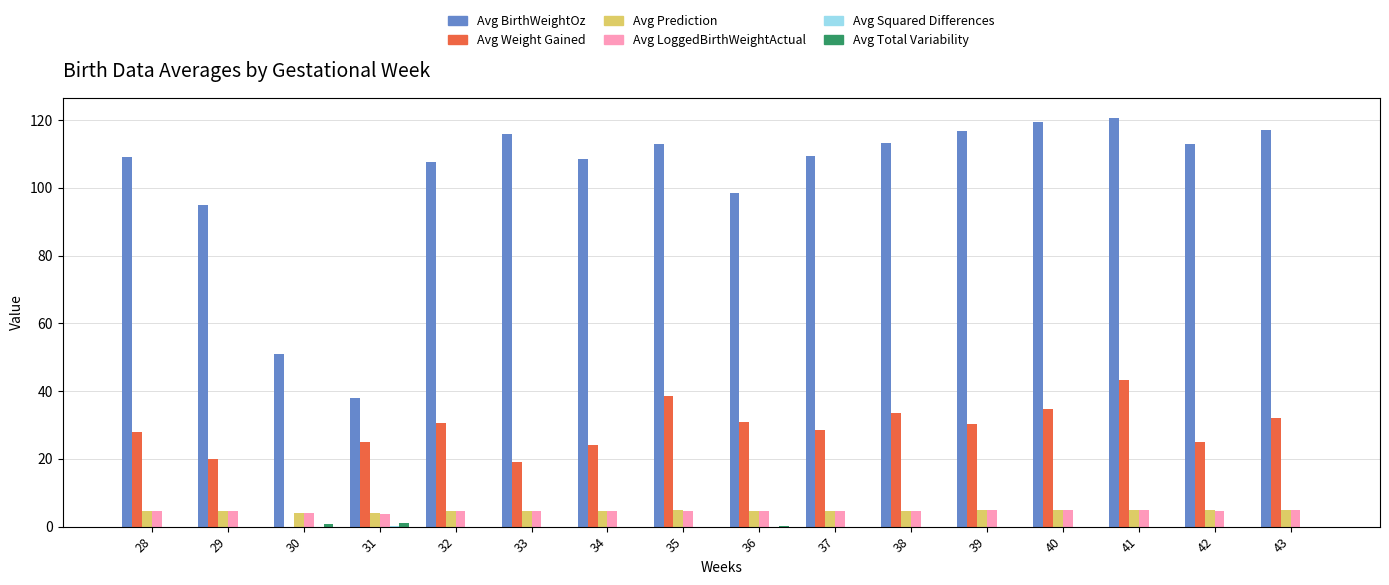

What is the sum of all Avg LoggedBirthWeightActual values?

73.5